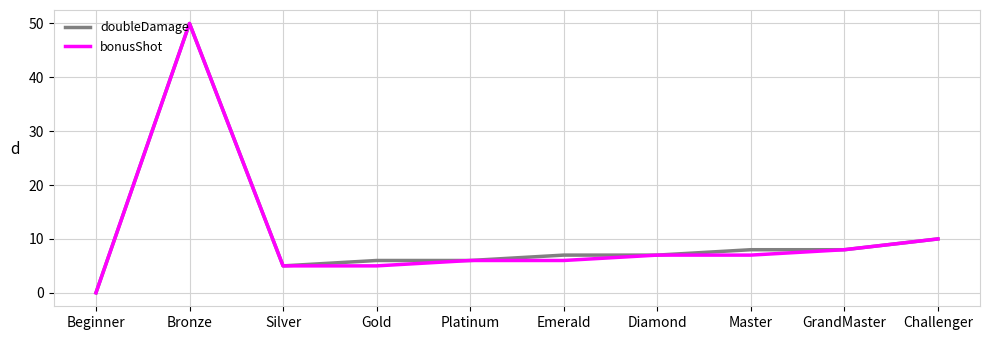

Reading right to left, list all the values displayed in this chart.

doubleDamage: 10	8	8	7	7	6	6	5	50	0
bonusShot: 10	8	7	7	6	6	5	5	50	0